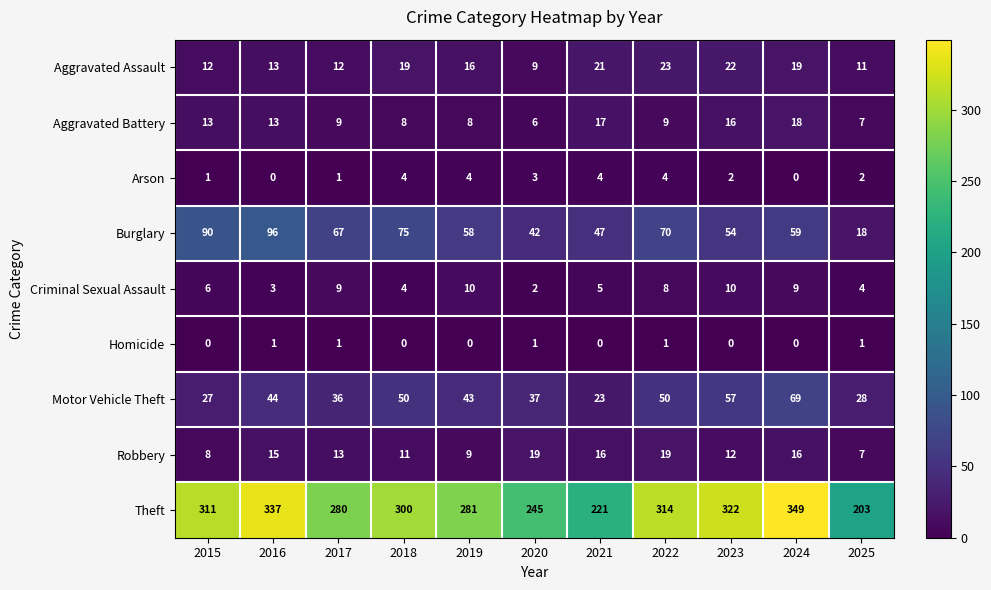

Which series has the widest spread of values?

Theft